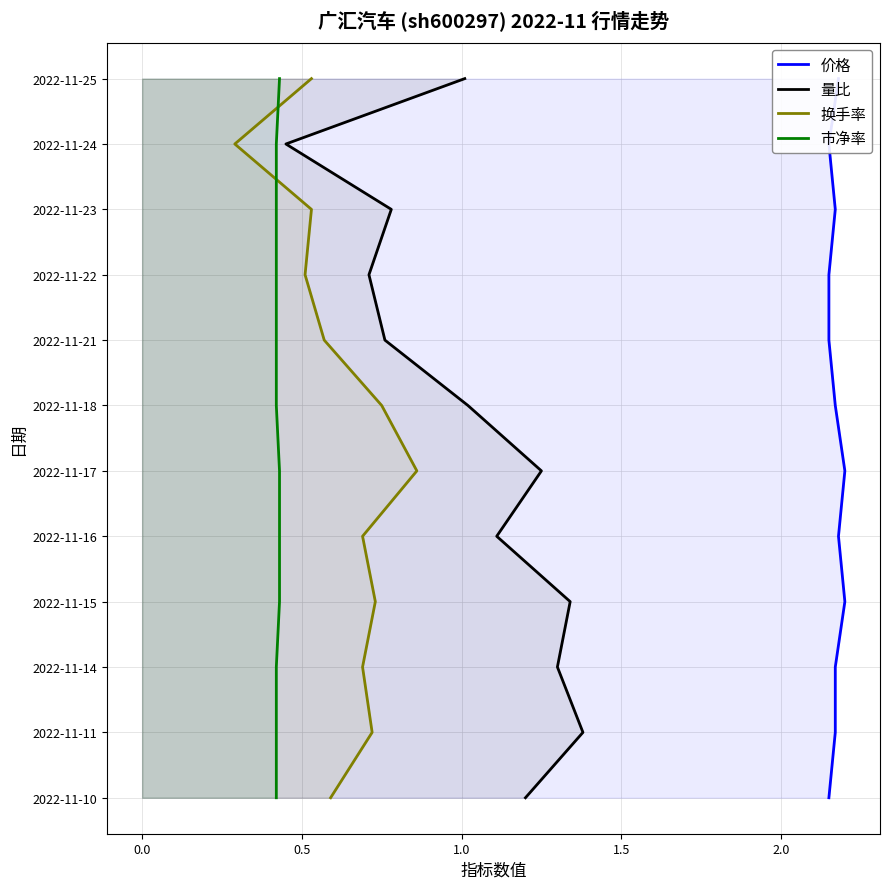

Is it true that 市净率 equals 5 at 7?

False